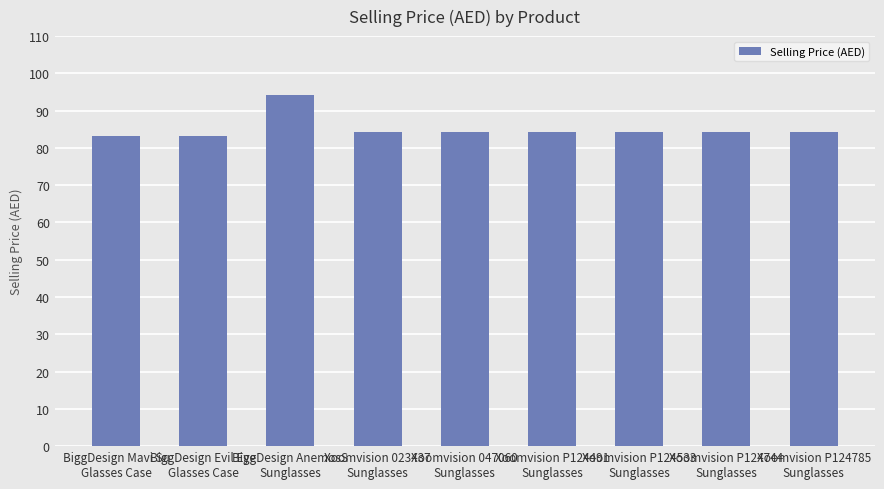

What is the greatest value displayed?

94.2